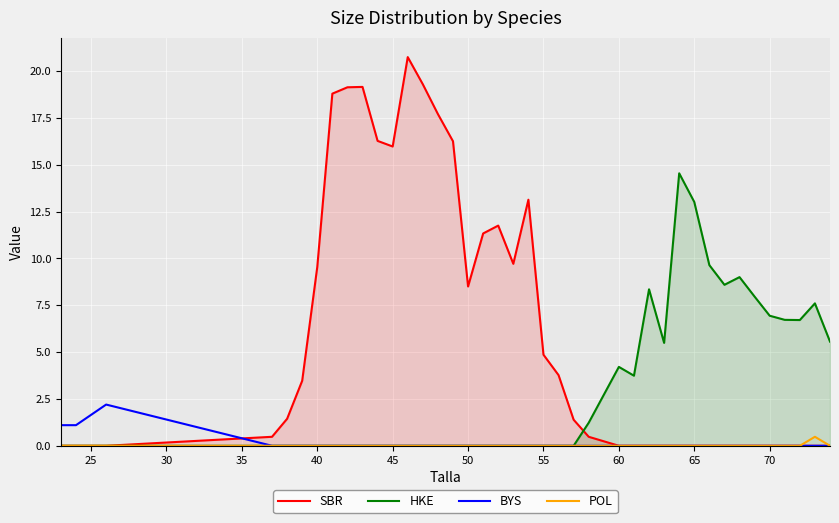

What is the highest value of the POL series?

0.5